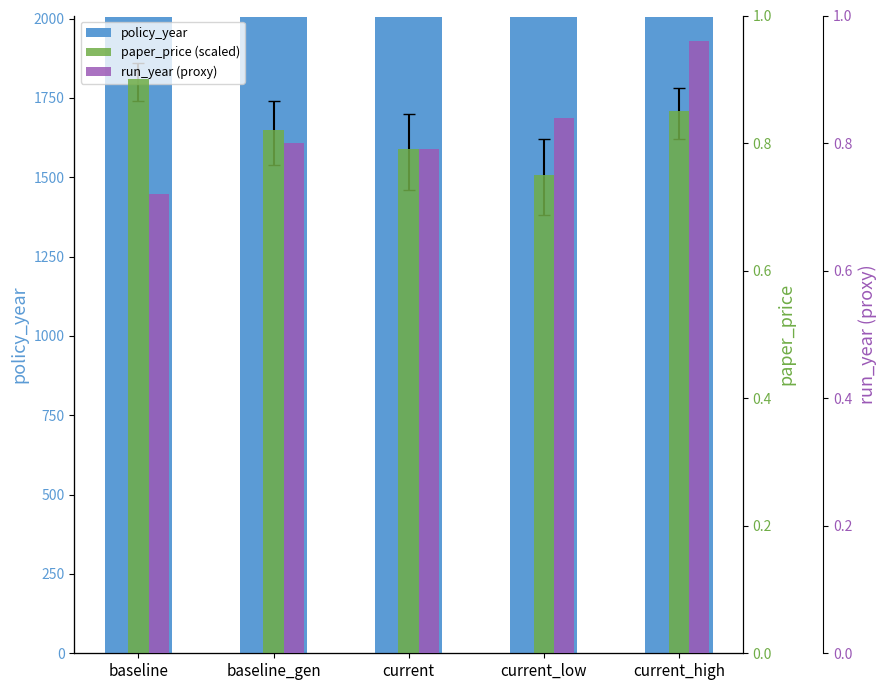

Reading left to right, list all the values displayed in this chart.

policy_year: 2006.0	2006.0	2006.0	2006.0	2006.0
paper_price (scaled): 0.9	0.8	0.8	0.8	0.8
run_year (proxy): 0.7	0.8	0.8	0.8	1.0